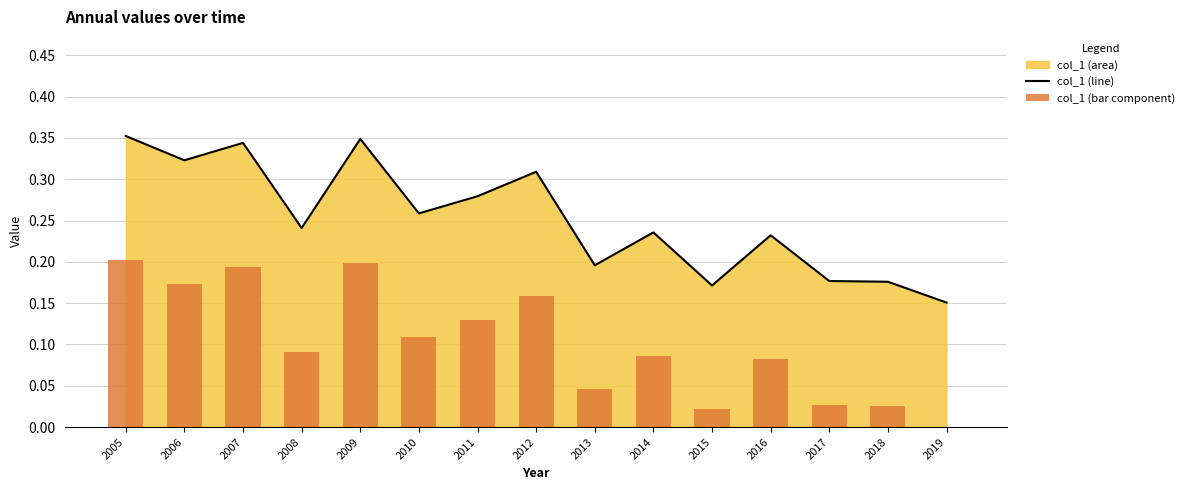

Between 2005 and 2013, which series saw the biggest shift?

col_1 (line)